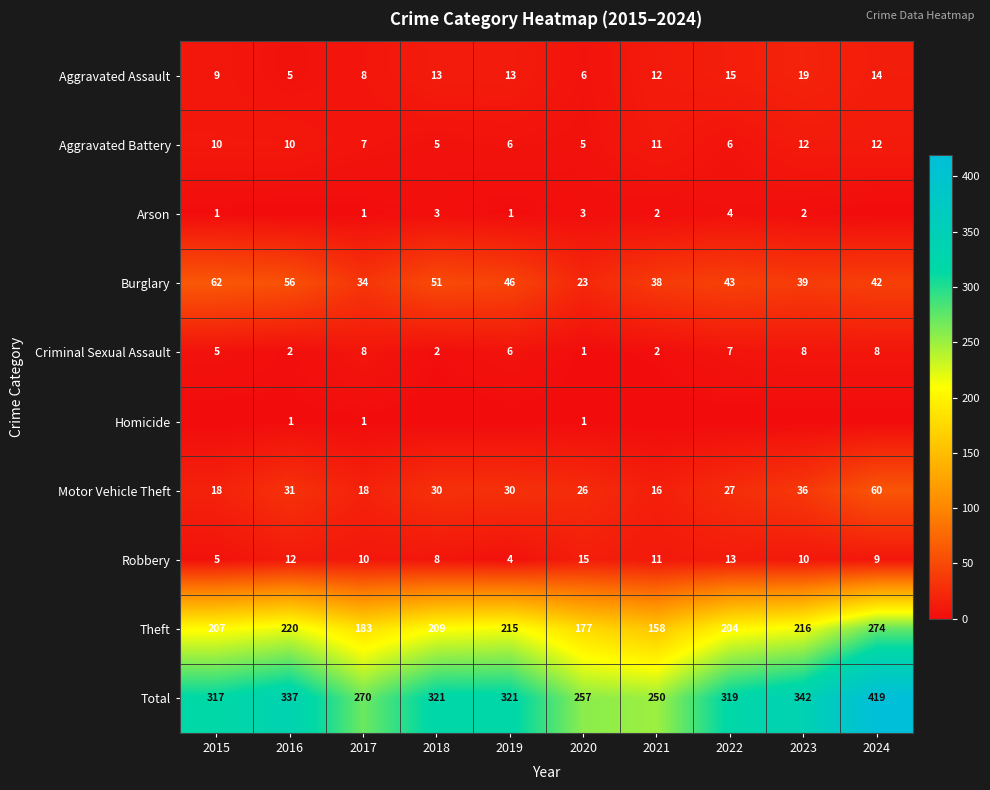

Where does the Theft series first go above 209?

2016